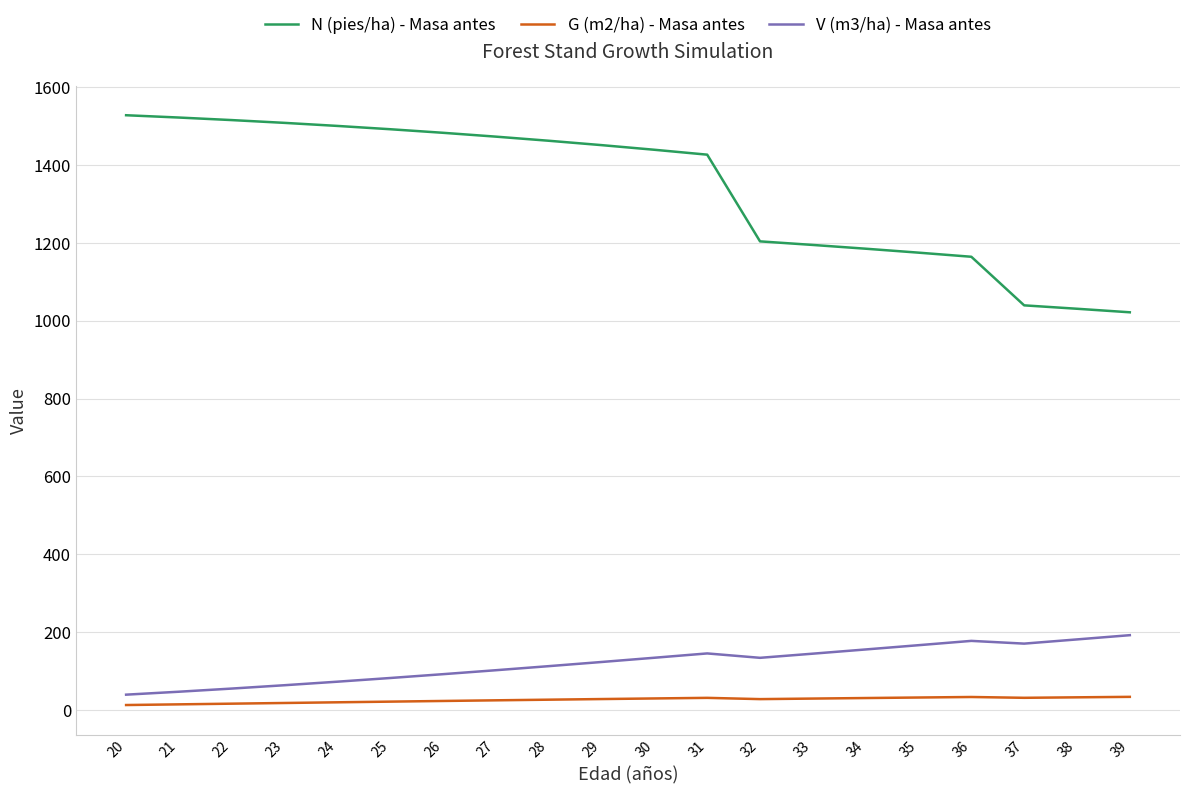

Does the chart have visible grid lines?

Yes